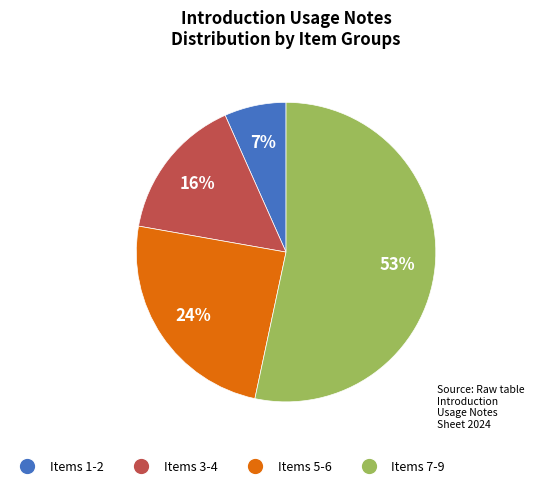

Approximately how many times larger is the value at Items 1-2 compared to Items 5-6?

0.3